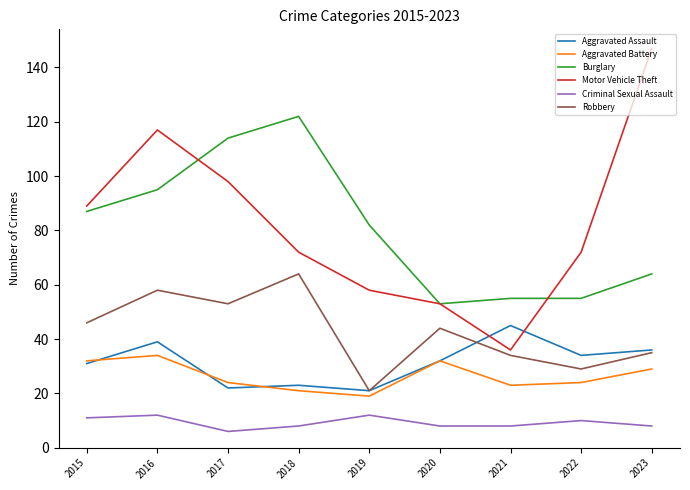

True or false: Burglary and Criminal Sexual Assault cross at least once.

False